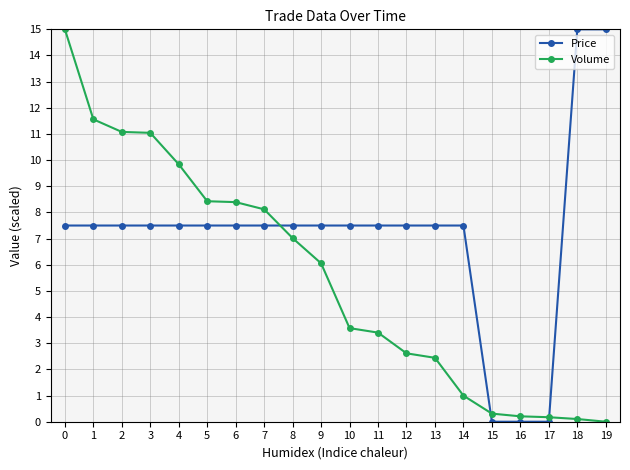

Rank the series at 5 from highest to lowest value.

Volume, Price